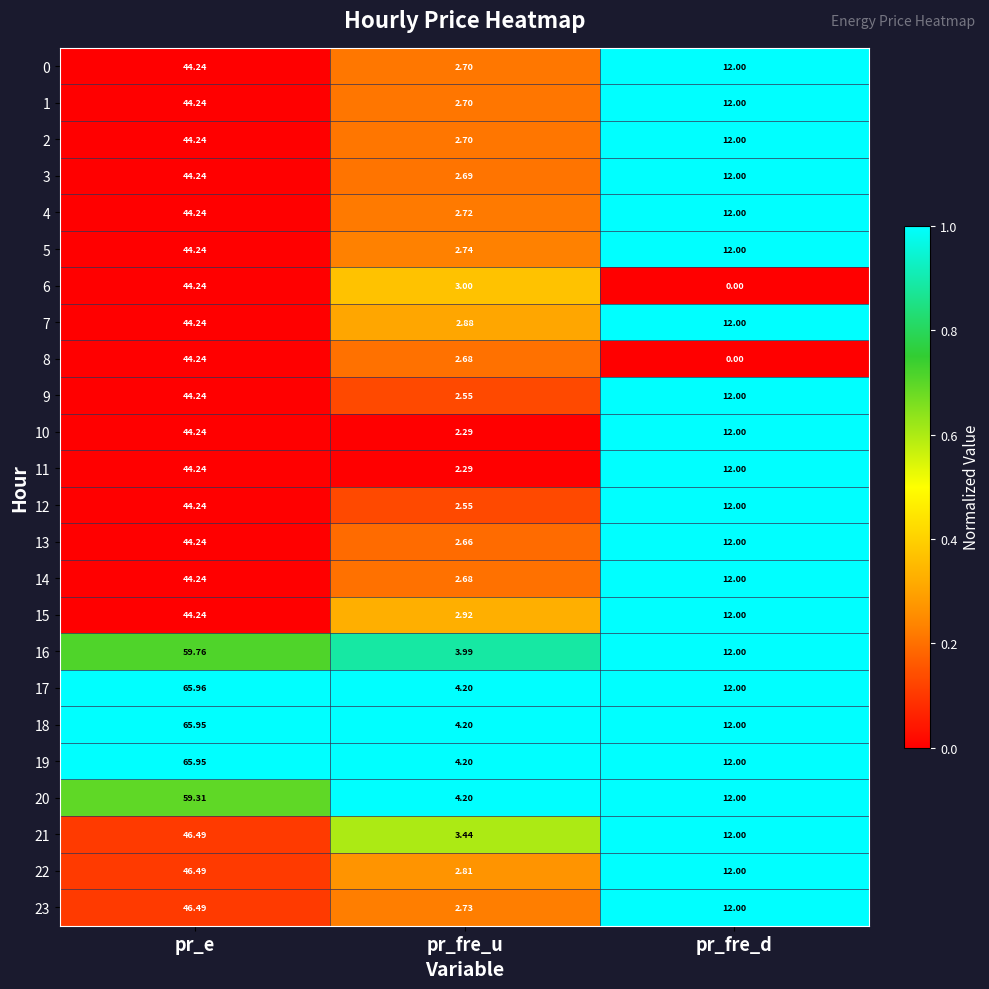

List the labels in order of 20 value, largest first.

pr_e, pr_fre_d, pr_fre_u